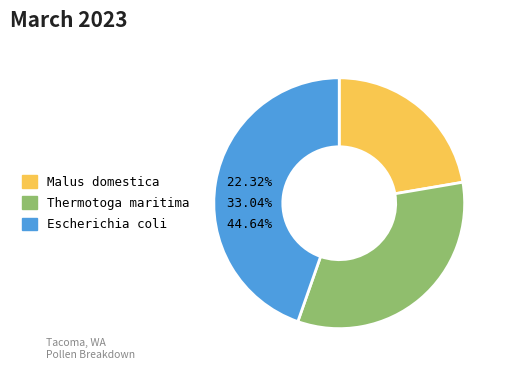

How many segments does this pie chart have?

3